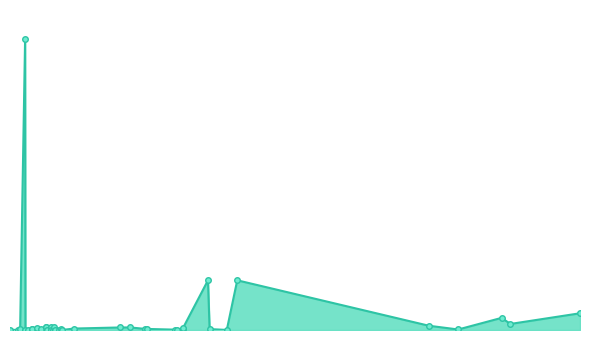

Which label corresponds to the largest value in the chart?

05/11/2012